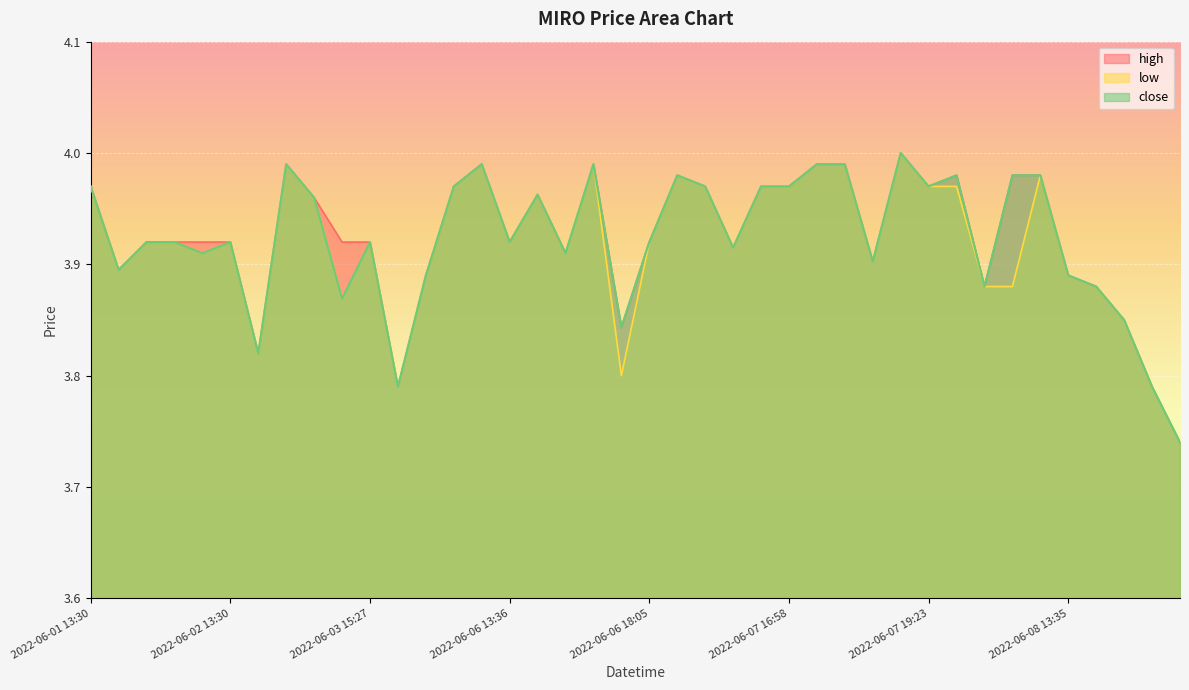

The high series shows 3.8 at 2022-06-03 16:09. True or false?

True